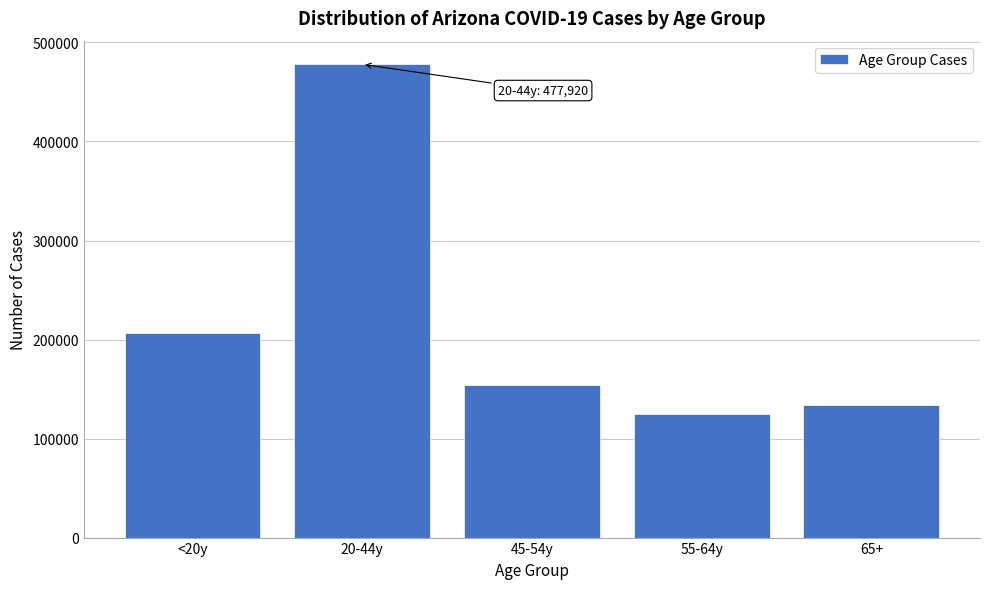

Reading right to left, what are all the values shown in this chart?

134161	124345	154076	477920	206261